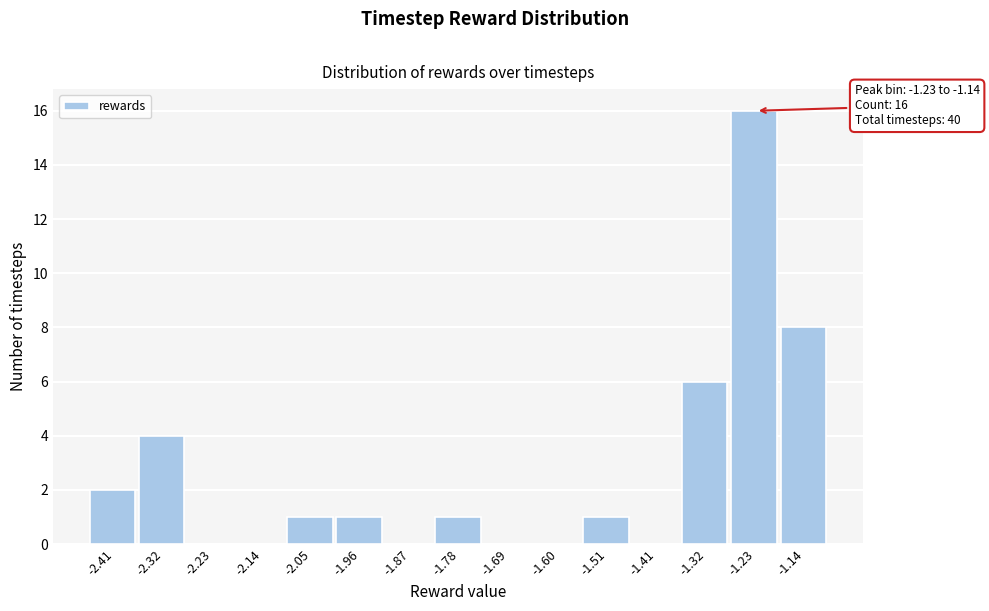

Reading right to left, extract all data points from this chart.

-1.14=8	-1.23=16	-1.32=6	-1.41=0	-1.51=1	-1.60=0	-1.69=0	-1.78=1	-1.87=0	-1.96=1	-2.05=1	-2.14=0	-2.23=0	-2.32=4	-2.41=2